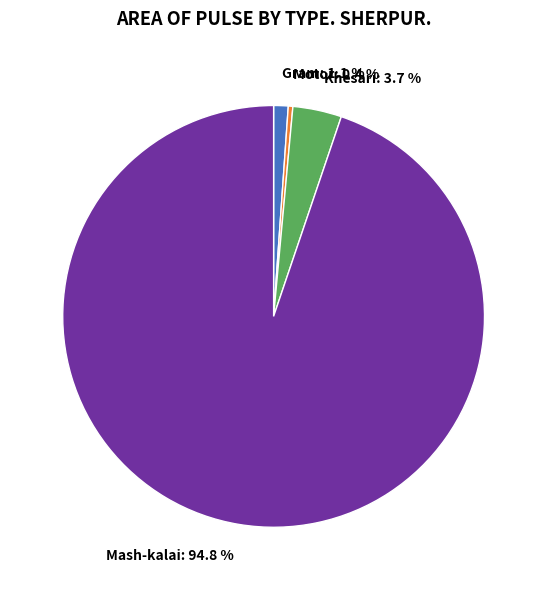

What percentage is NOT represented by Motor?

99.6%